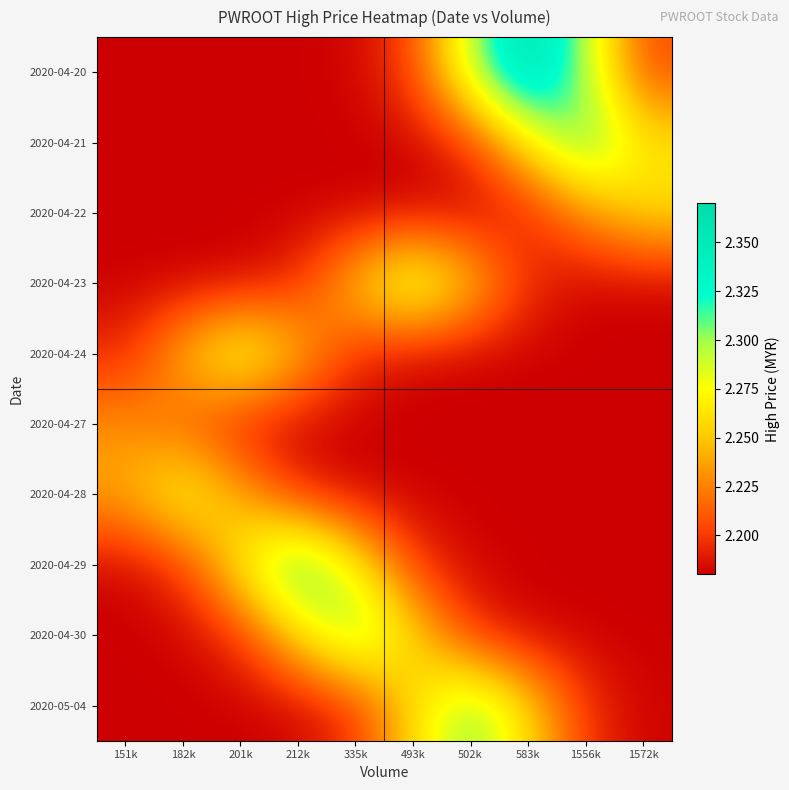

Reading left to right, extract all data points from this chart.

2020-04-20: 151k=2.2	182k=2.2	201k=2.2	212k=2.2	335k=2.2	493k=2.2	502k=2.3	583k=2.4	1556k=2.3	1572k=2.2
2020-04-21: 151k=2.2	182k=2.2	201k=2.2	212k=2.2	335k=2.2	493k=2.2	502k=2.2	583k=2.3	1556k=2.3	1572k=2.3
2020-04-22: 151k=2.2	182k=2.2	201k=2.2	212k=2.2	335k=2.2	493k=2.2	502k=2.2	583k=2.2	1556k=2.2	1572k=2.3
2020-04-23: 151k=2.2	182k=2.2	201k=2.2	212k=2.2	335k=2.3	493k=2.3	502k=2.3	583k=2.2	1556k=2.2	1572k=2.2
2020-04-24: 151k=2.2	182k=2.2	201k=2.3	212k=2.2	335k=2.2	493k=2.2	502k=2.2	583k=2.2	1556k=2.2	1572k=2.2
2020-04-27: 151k=2.2	182k=2.2	201k=2.2	212k=2.2	335k=2.2	493k=2.2	502k=2.2	583k=2.2	1556k=2.2	1572k=2.2
2020-04-28: 151k=2.2	182k=2.3	201k=2.2	212k=2.2	335k=2.2	493k=2.2	502k=2.2	583k=2.2	1556k=2.2	1572k=2.2
2020-04-29: 151k=2.2	182k=2.2	201k=2.3	212k=2.3	335k=2.3	493k=2.2	502k=2.2	583k=2.2	1556k=2.2	1572k=2.2
2020-04-30: 151k=2.2	182k=2.2	201k=2.2	212k=2.3	335k=2.3	493k=2.3	502k=2.2	583k=2.2	1556k=2.2	1572k=2.2
2020-05-04: 151k=2.2	182k=2.2	201k=2.2	212k=2.2	335k=2.2	493k=2.3	502k=2.3	583k=2.3	1556k=2.2	1572k=2.2